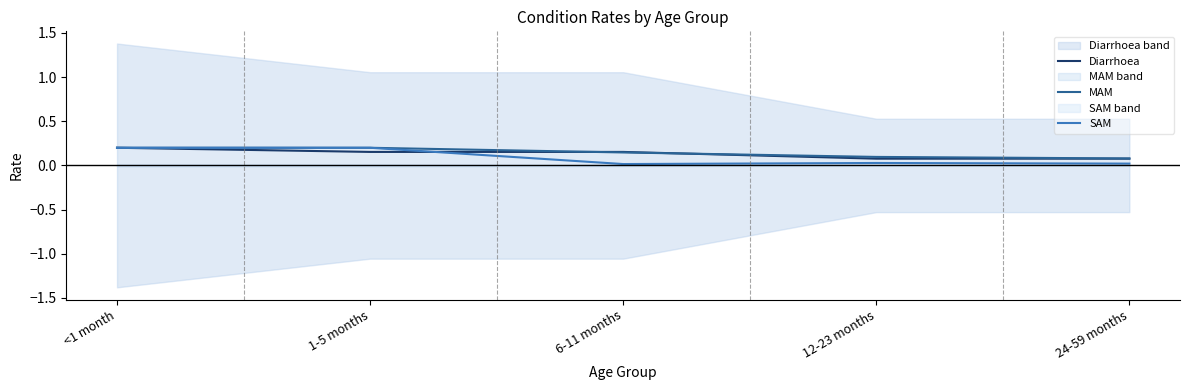

What is the spread (max minus min) of values at 24-59 months?

0.1